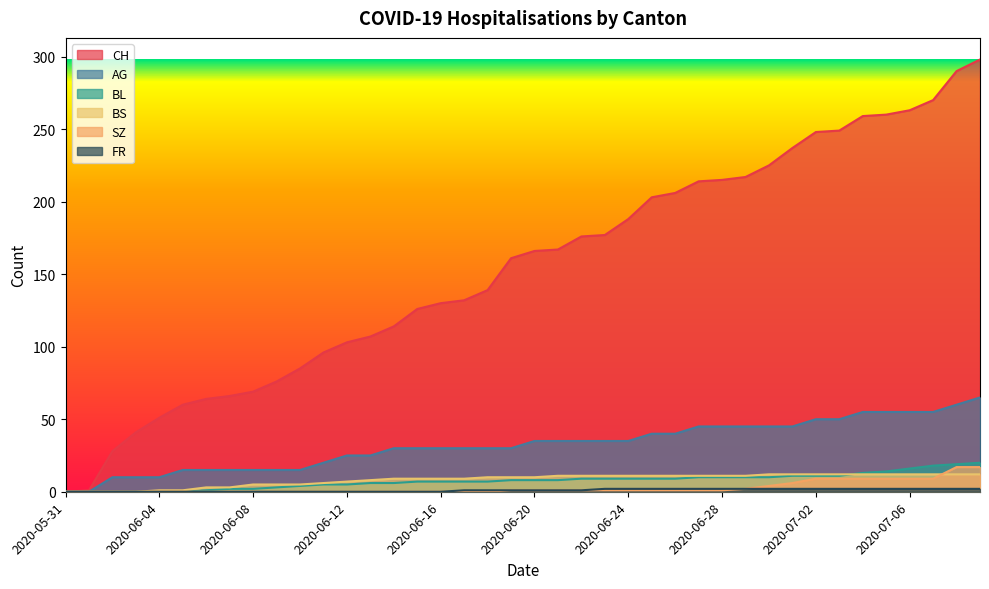

Is the value of BL at 2020-07-03 greater than the value of AG at 2020-07-04?

No